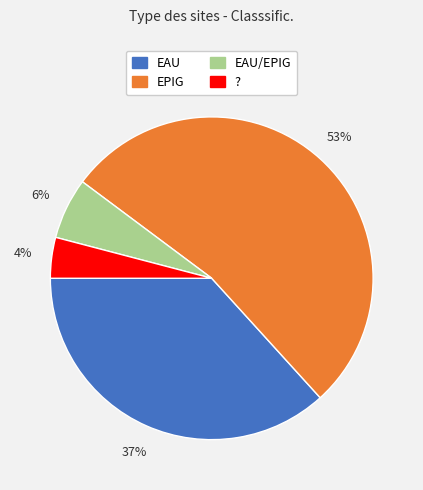

Is it true that EAU is 22% of the pie?

False